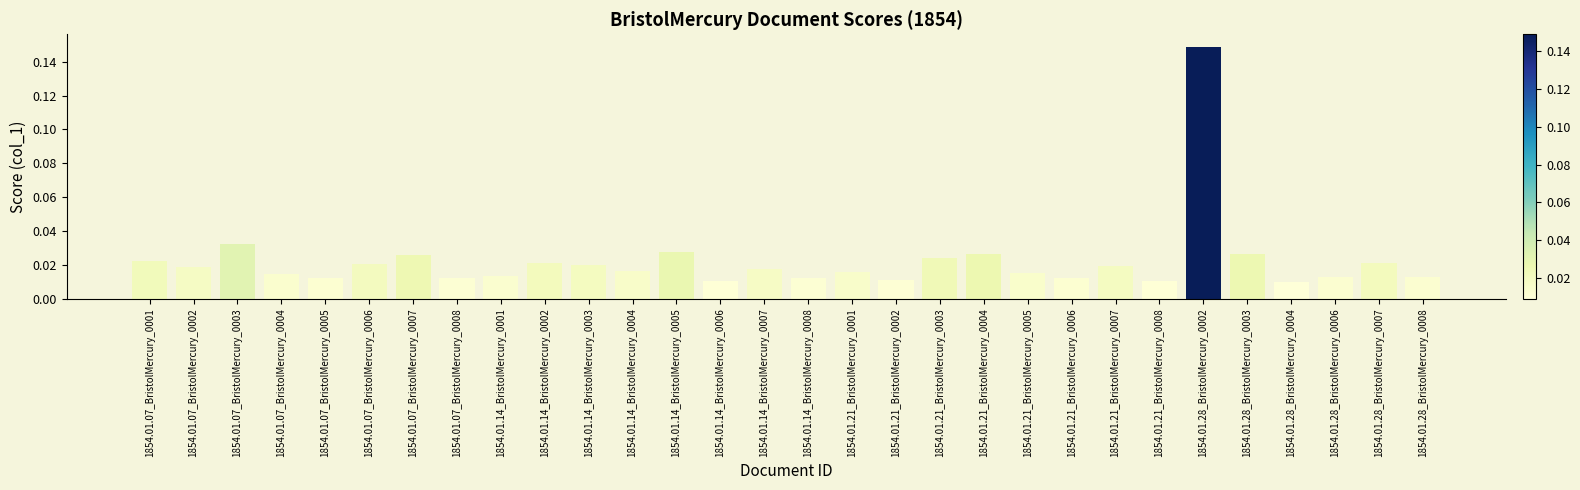

Which has a higher value, 1854.01.14_BristolMercury_0003 or 1854.01.28_BristolMercury_0003?

1854.01.28_BristolMercury_0003